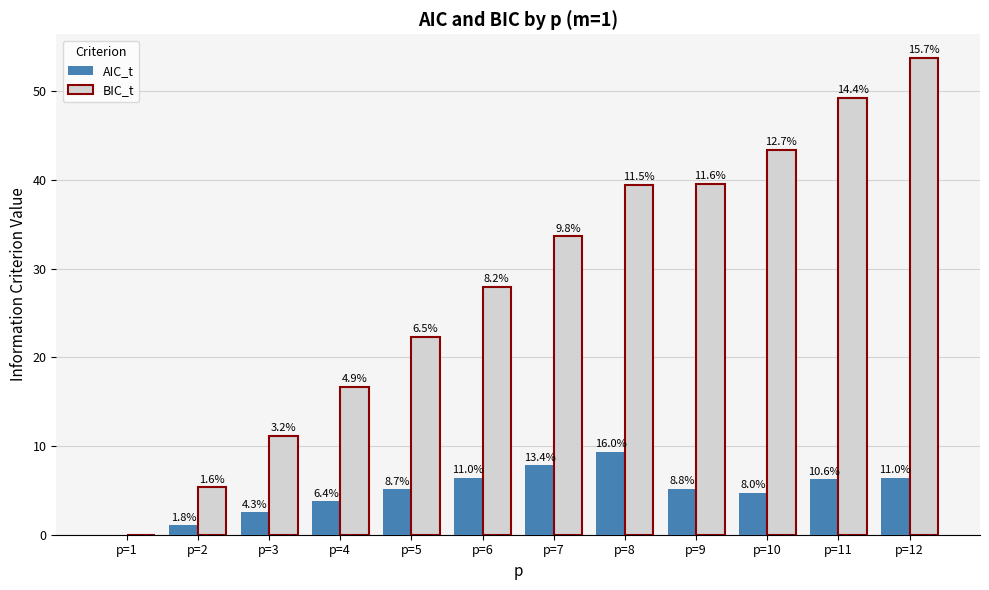

What are all the series names shown in the legend?

AIC_t, BIC_t